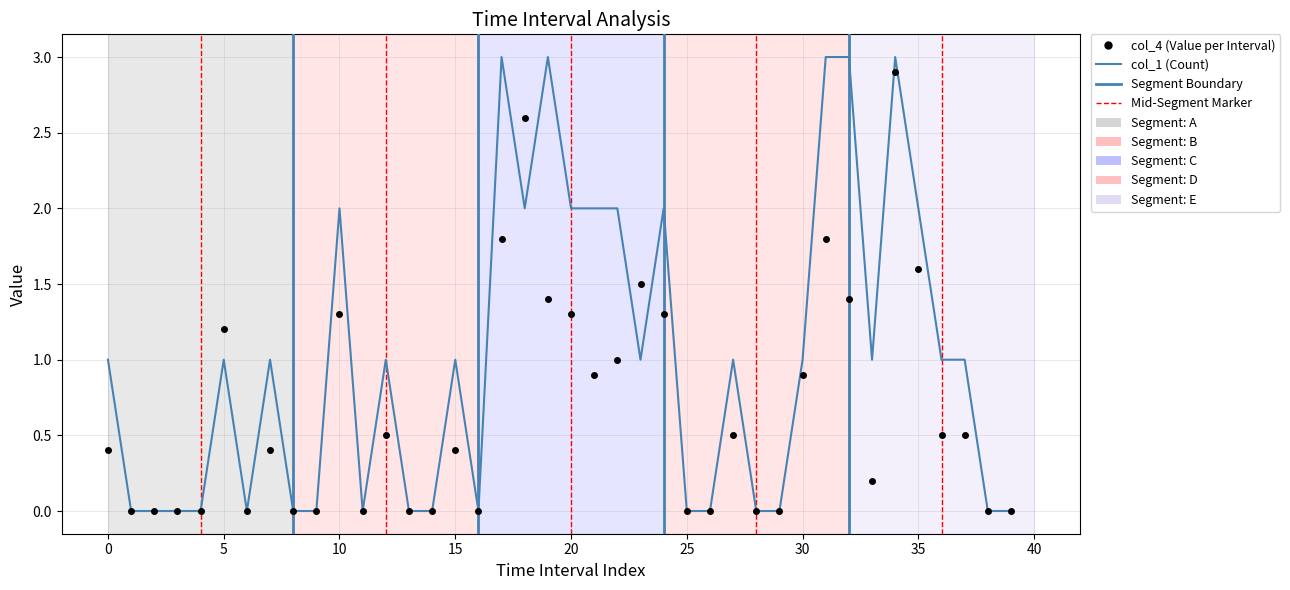

List the series in order of their overall mean, highest first.

col_1 (Count), col_4 (Value per Interval)